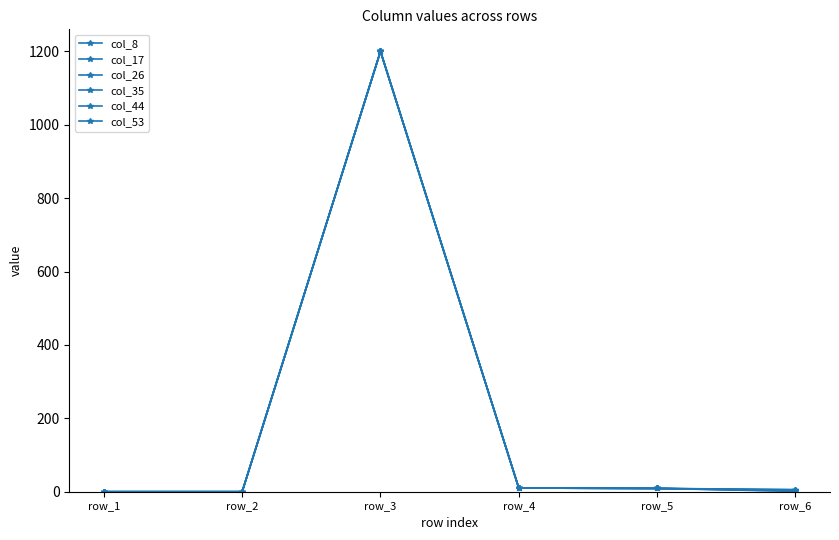

What is the value of the col_35 point at the 4th from the left?

10